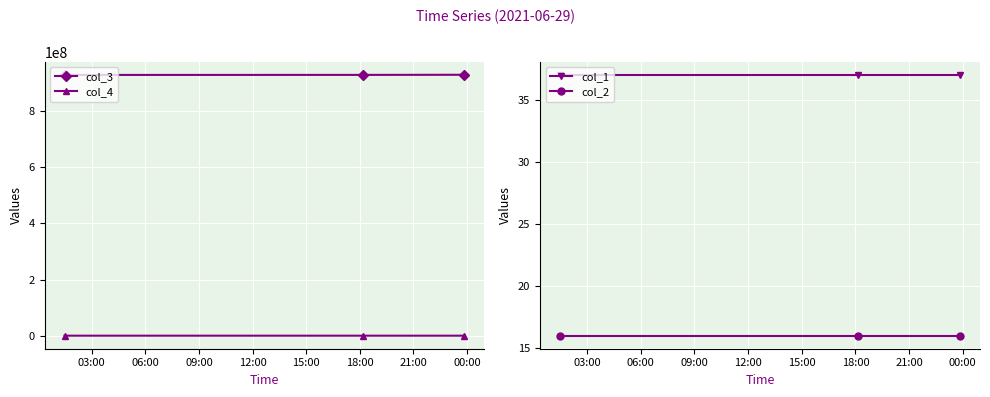

What is the maximum value for col_2?

16